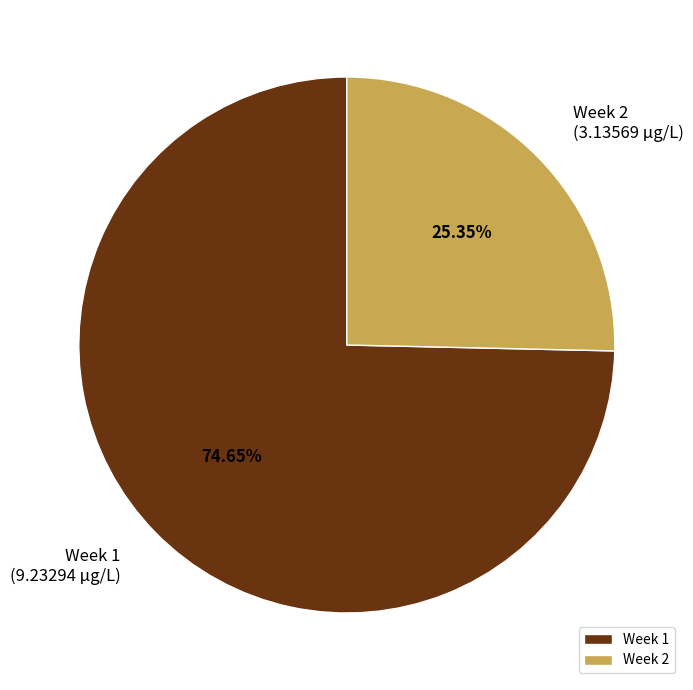

Rank the categories by value from lowest to highest.

Week 2, Week 1